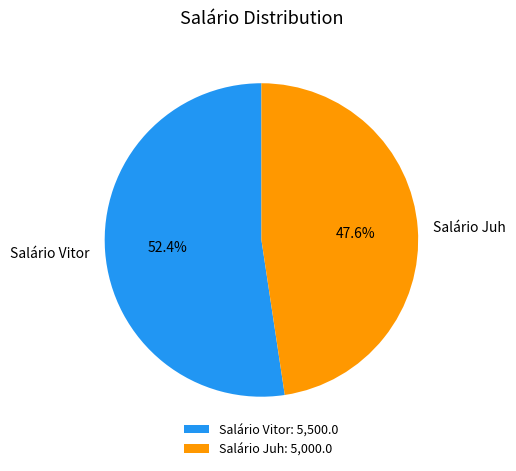

Between Salário Juh and Salário Vitor, which is larger?

Salário Vitor